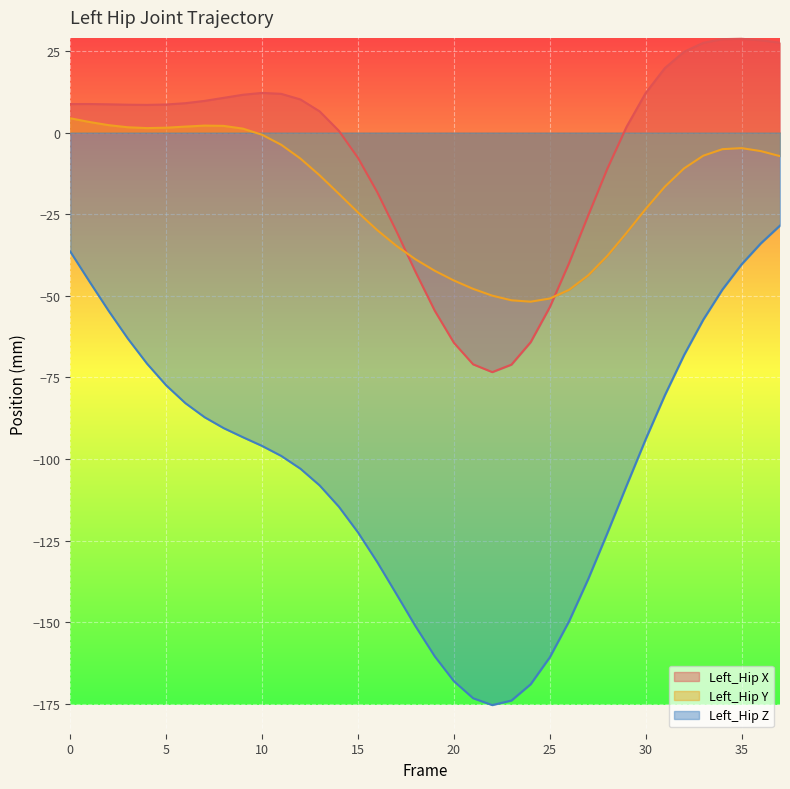

What is the value of the Left_Hip X point at the 16th from the left?

-7.8